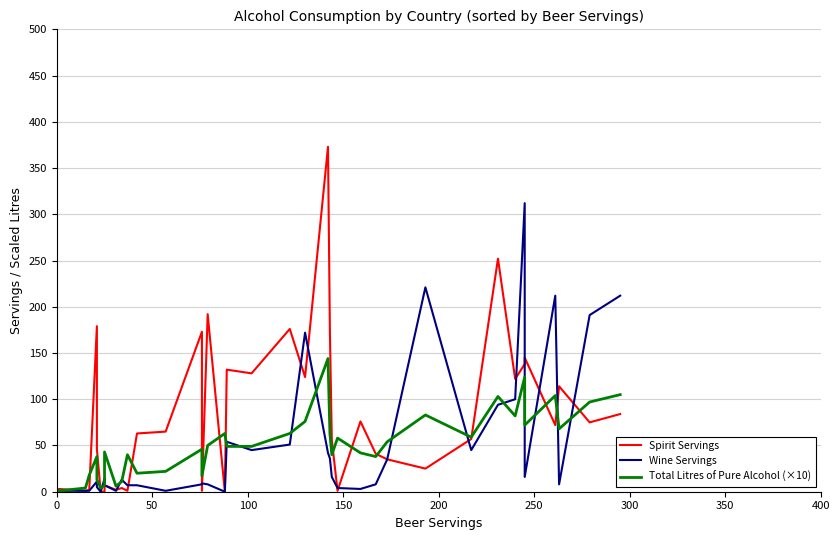

Which series ends up on top after the final intersection of Wine Servings and Spirit Servings?

Wine Servings